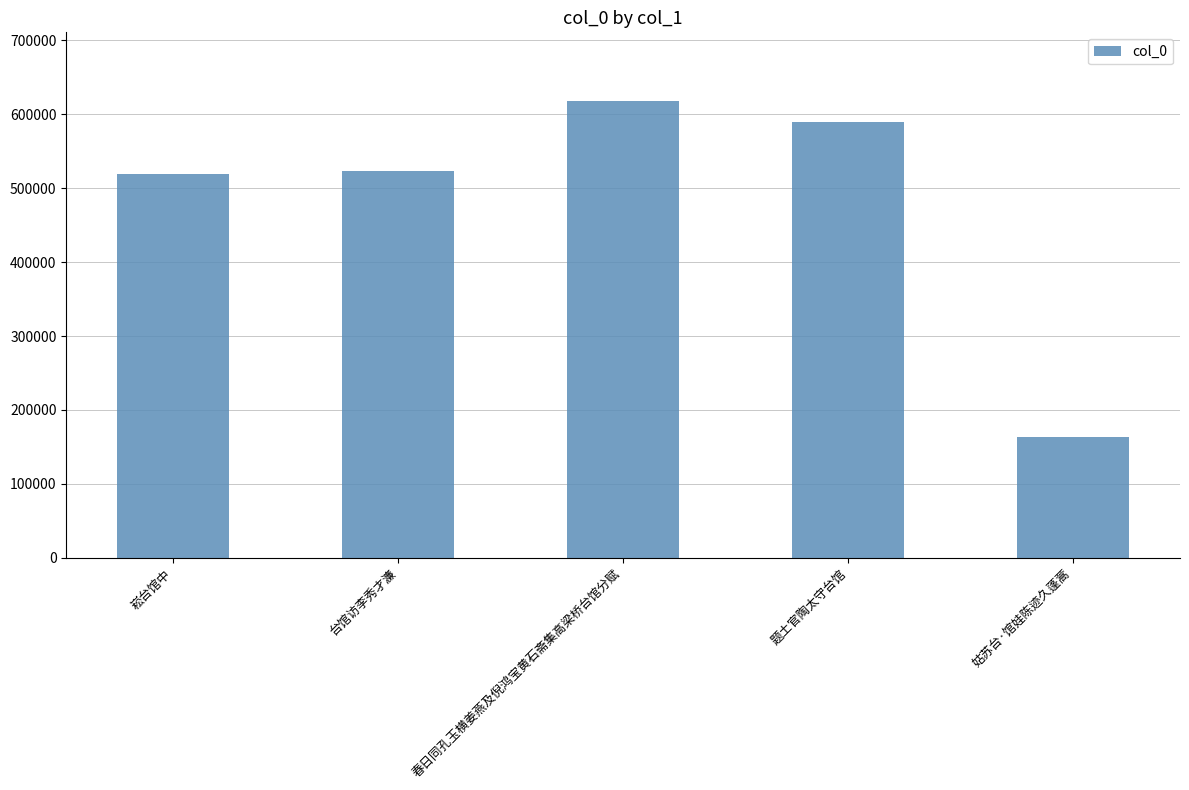

Which has a higher value, 崧台馆中 or 题土官陶太守台馆?

题土官陶太守台馆